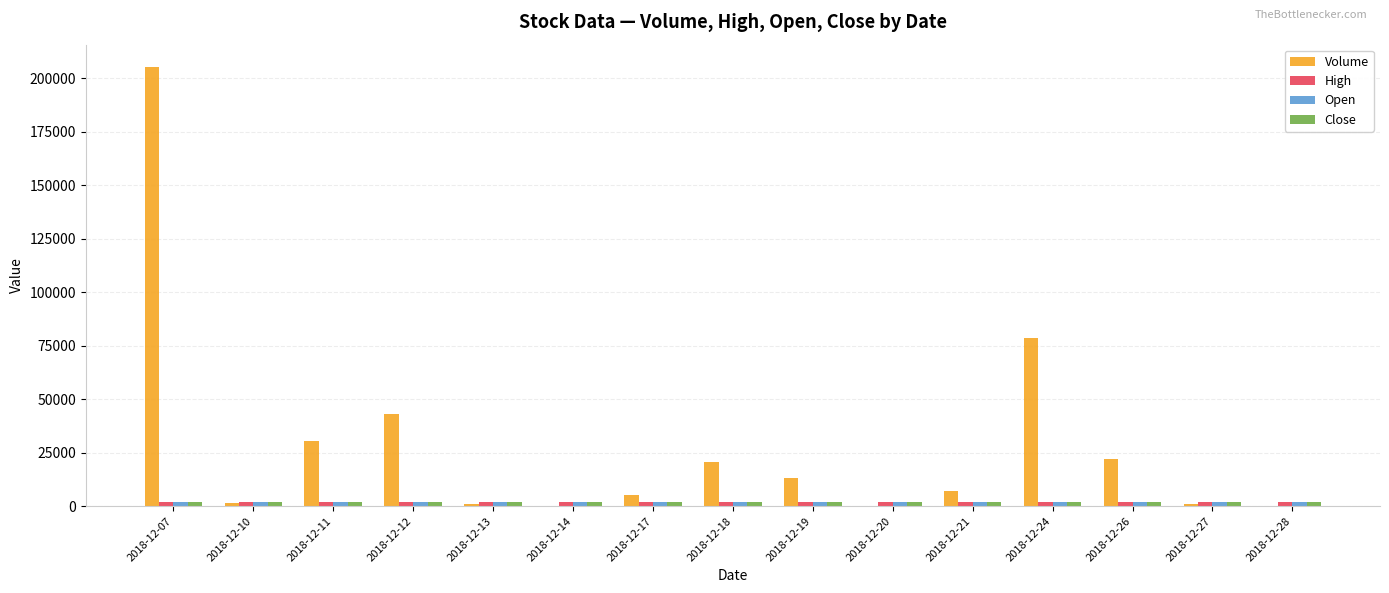

At which category is the sum across all series the highest?

2018-12-07